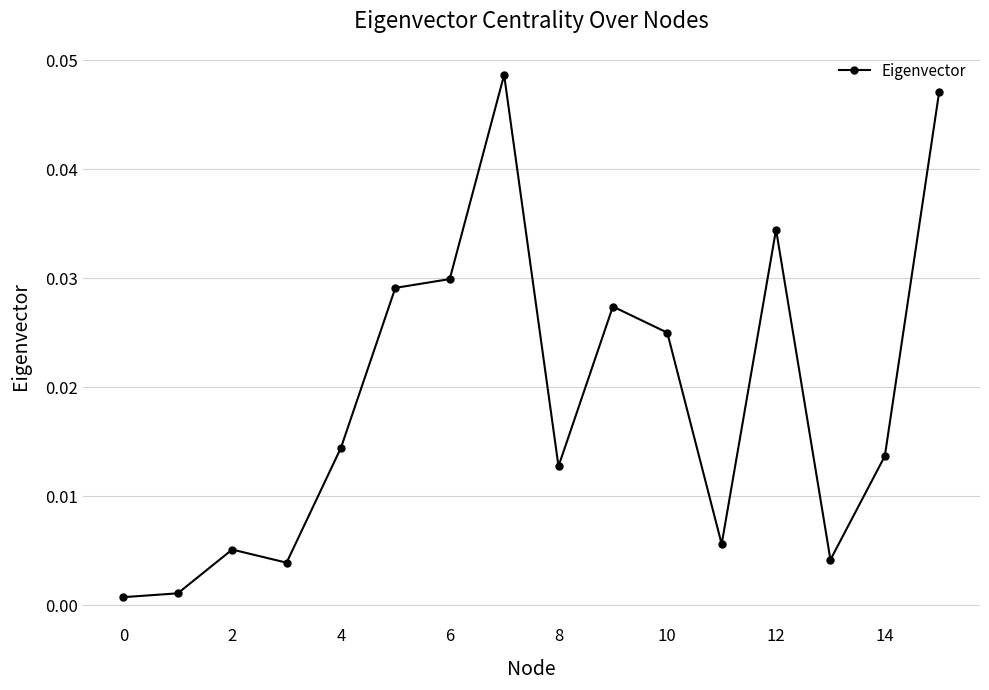

True or false: there are more than 2 points higher than both neighbors.

True